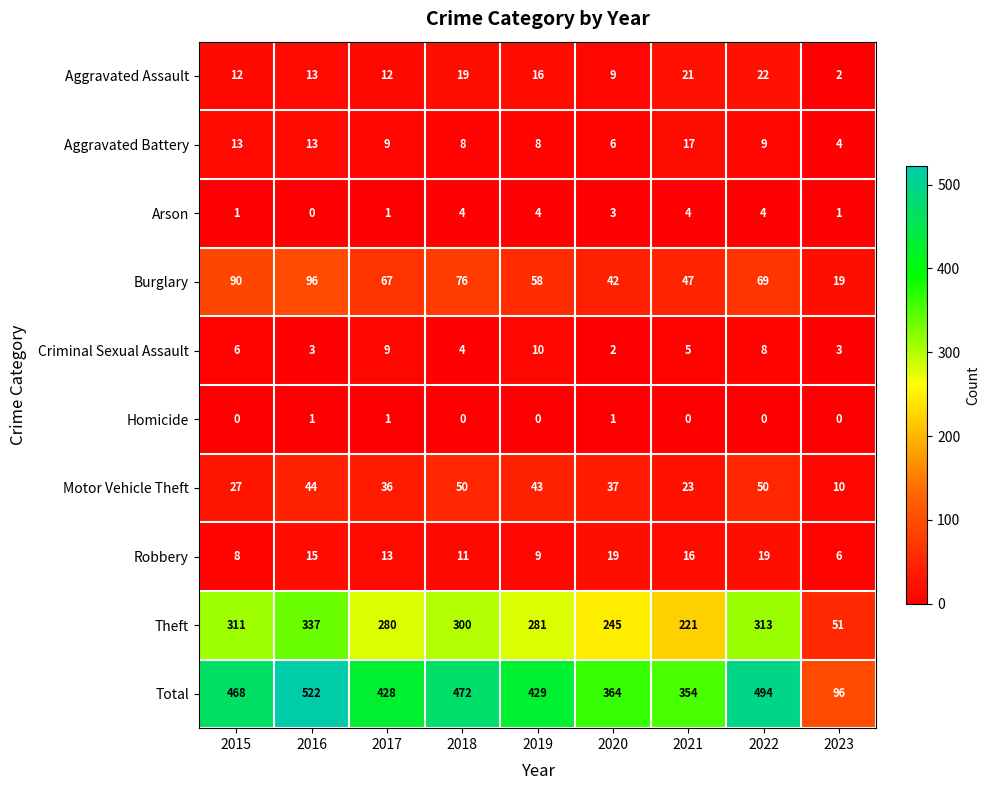

True or false: Robbery has a value of 4 at 2018.

False